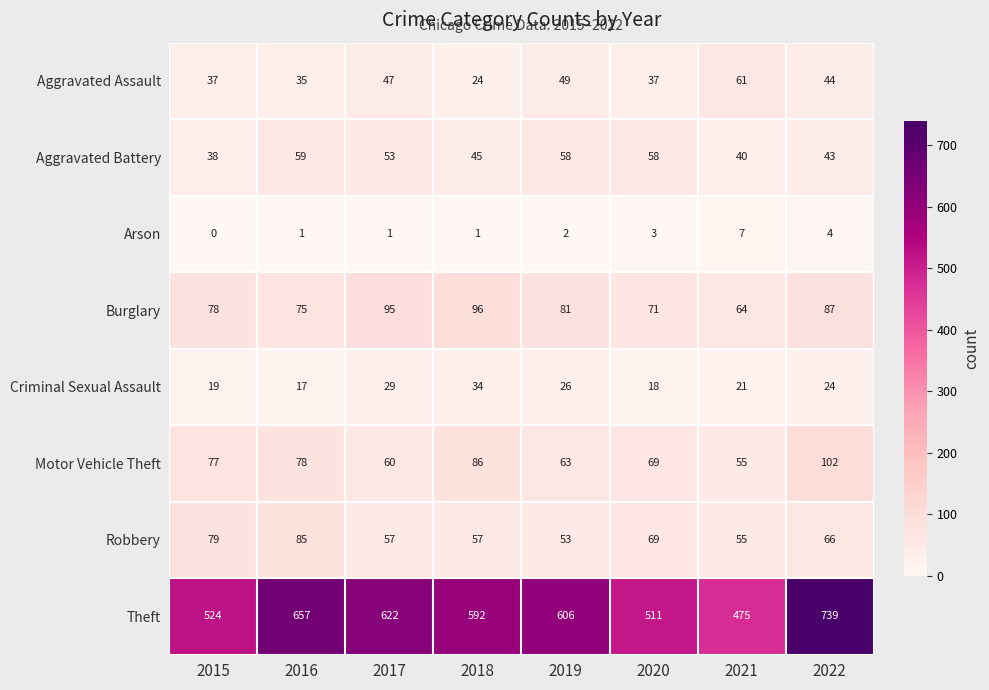

Is it true that Theft equals 524 at 2015?

True